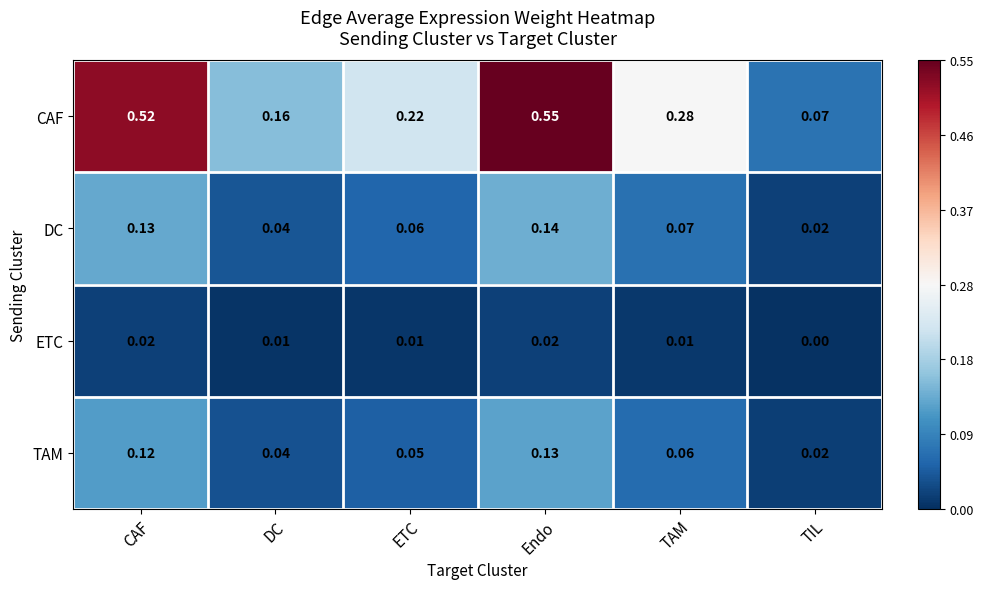

Between TAM and TIL, which series saw the biggest shift?

CAF